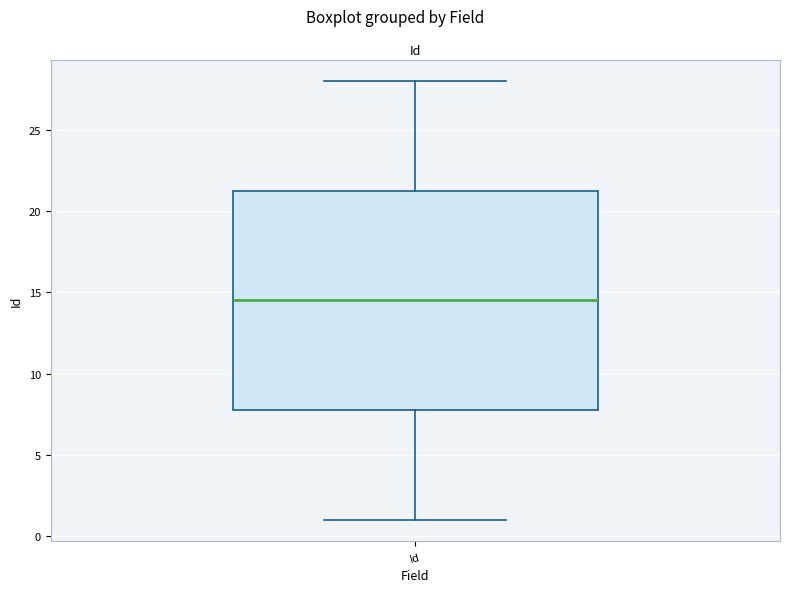

Read this box plot against the y-axis: the position of the median line, the range covered by the box, and the ends of both whiskers. The values are not printed on the chart, so give them approximately, as read against the axis.

median 14.5, box 8.0 to 21.5, whiskers 1.0 to 28.0